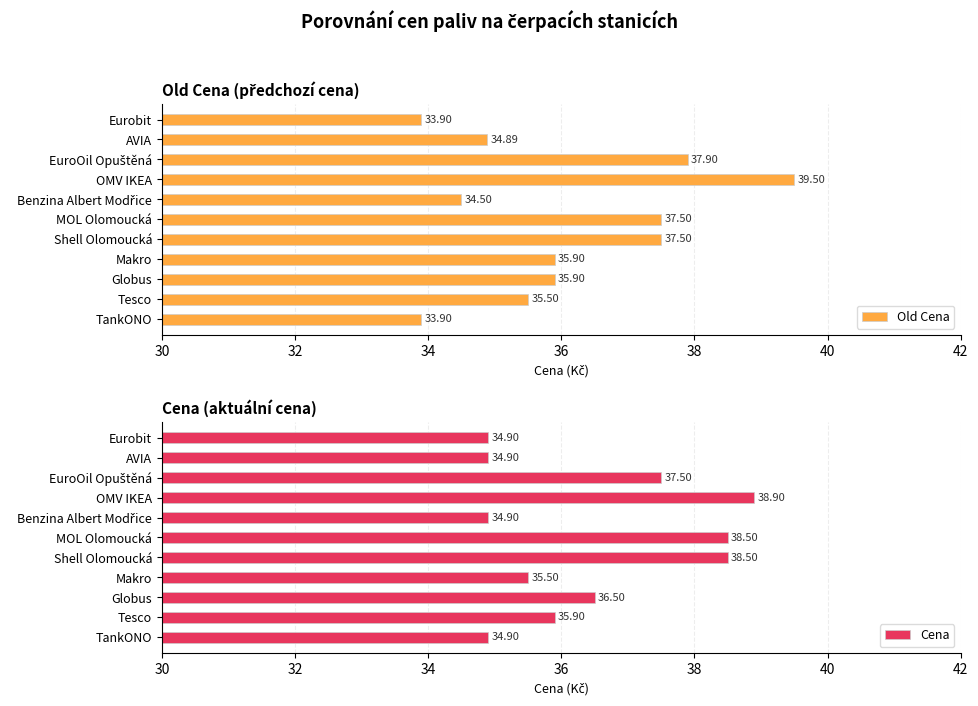

Which category has the highest value in the Old Cena series?

OMV IKEA